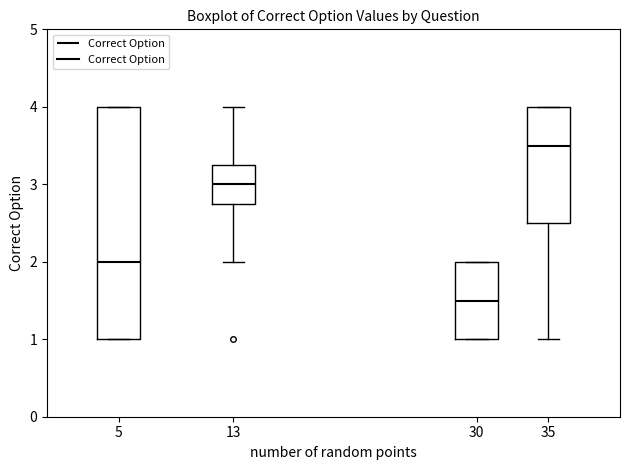

Which box's median line is the lowest?

30